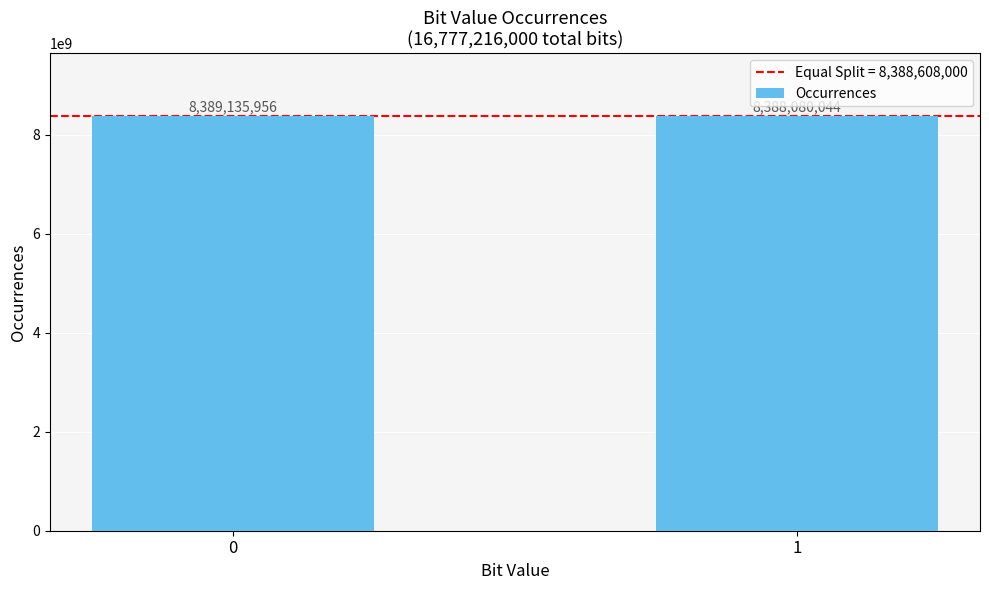

Reading right to left, transcribe all the data shown in this chart.

8388080044	8389135956